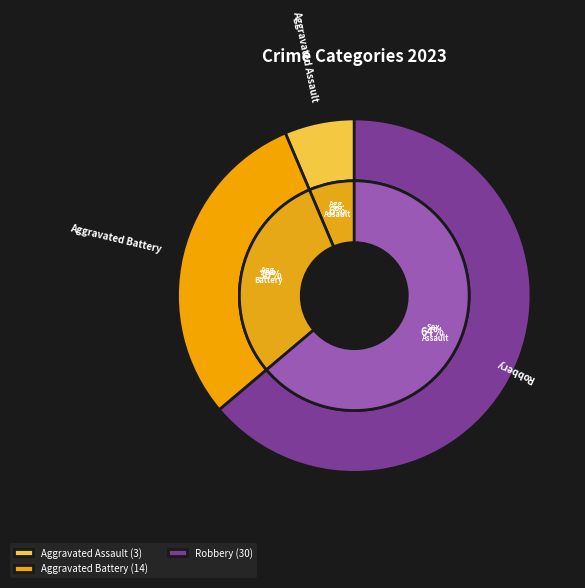

The Aggravated Assault slice represents 6% of the pie. True or false?

True